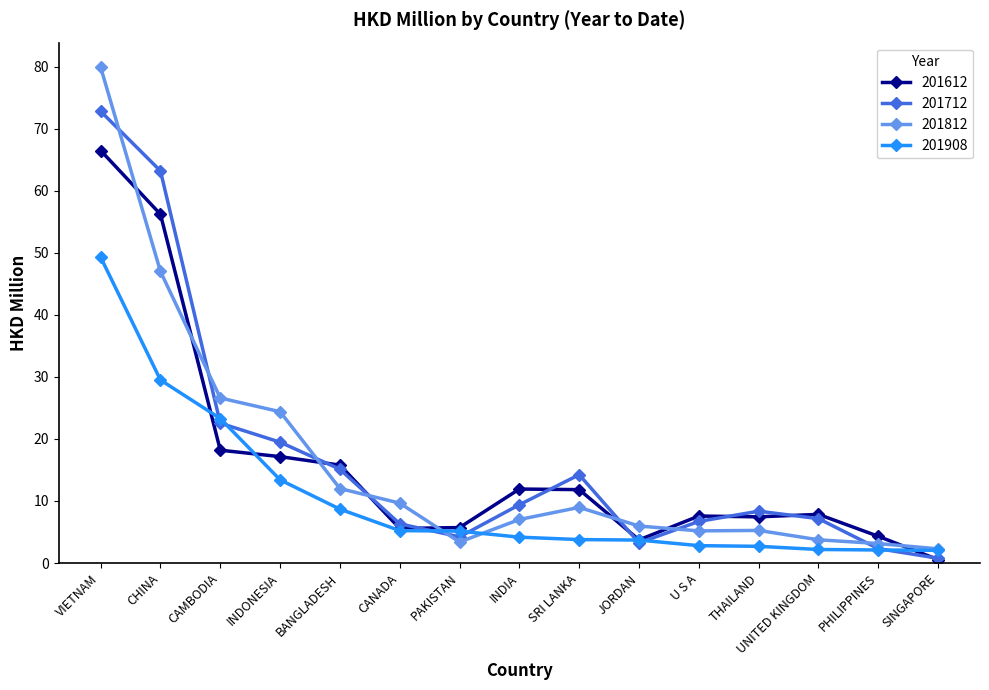

List the series in order of their peak value, highest first.

201812, 201712, 201612, 201908